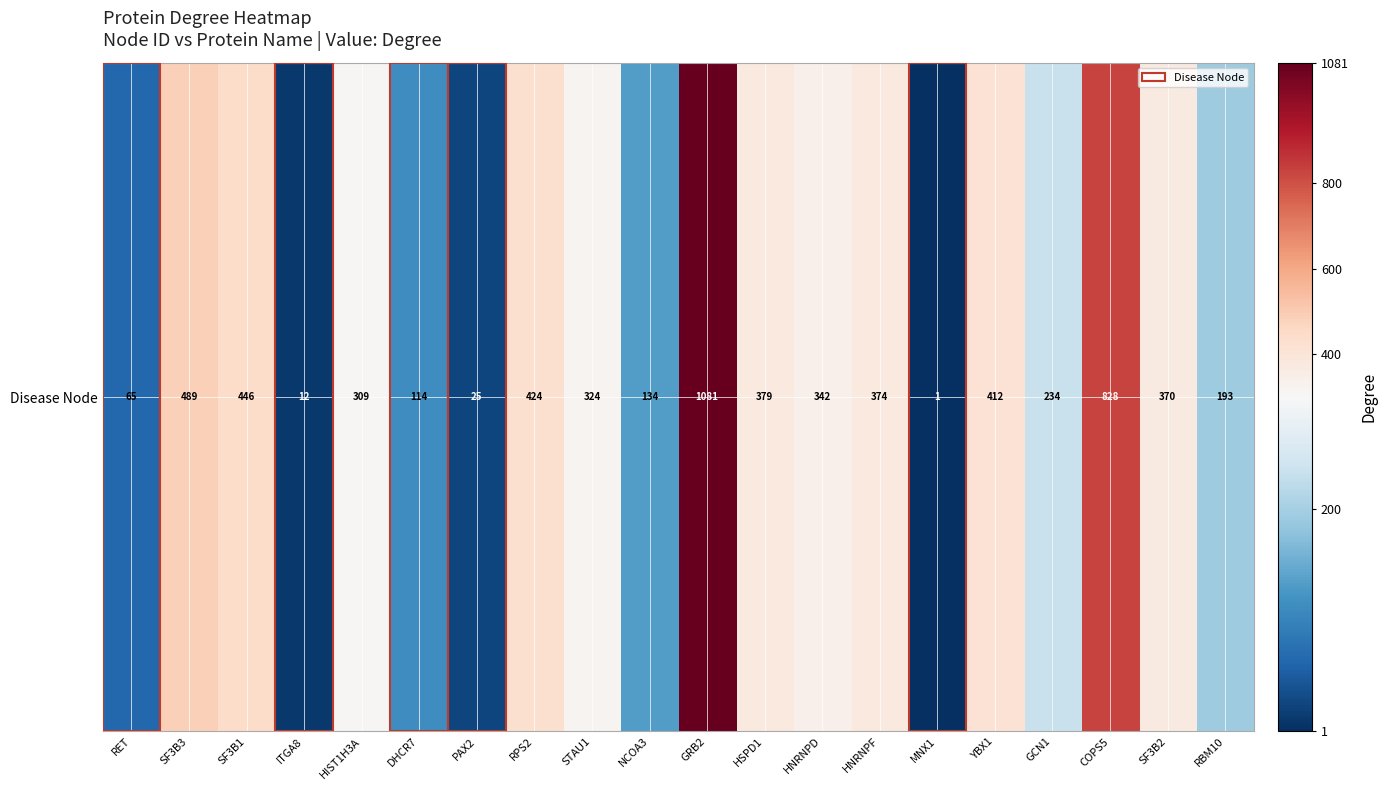

What is the maximum value shown in the chart?

1081